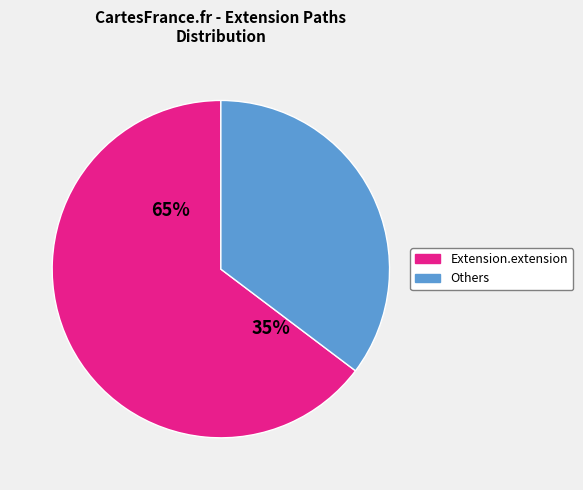

Is Extension.id the majority of the pie?

No